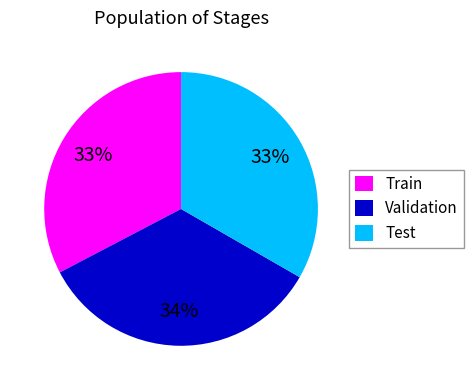

To the nearest percent, what is the average slice percentage?

33%